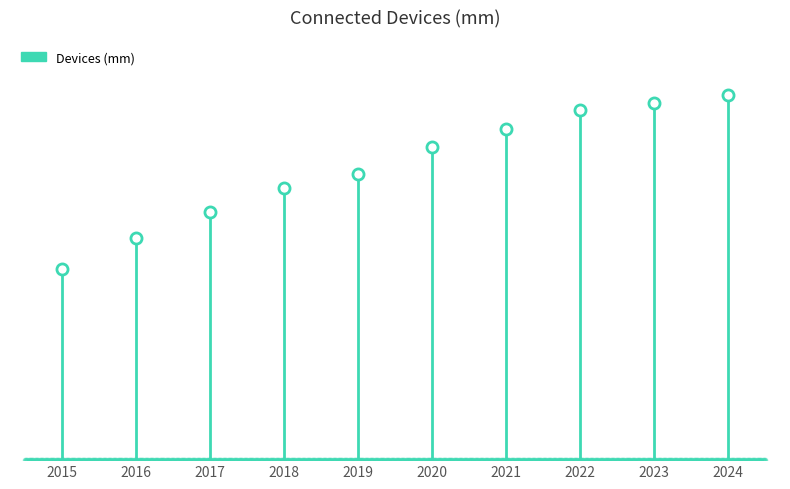

Rank the categories by value from lowest to highest.

2015, 2016, 2017, 2018, 2019, 2020, 2021, 2022, 2023, 2024